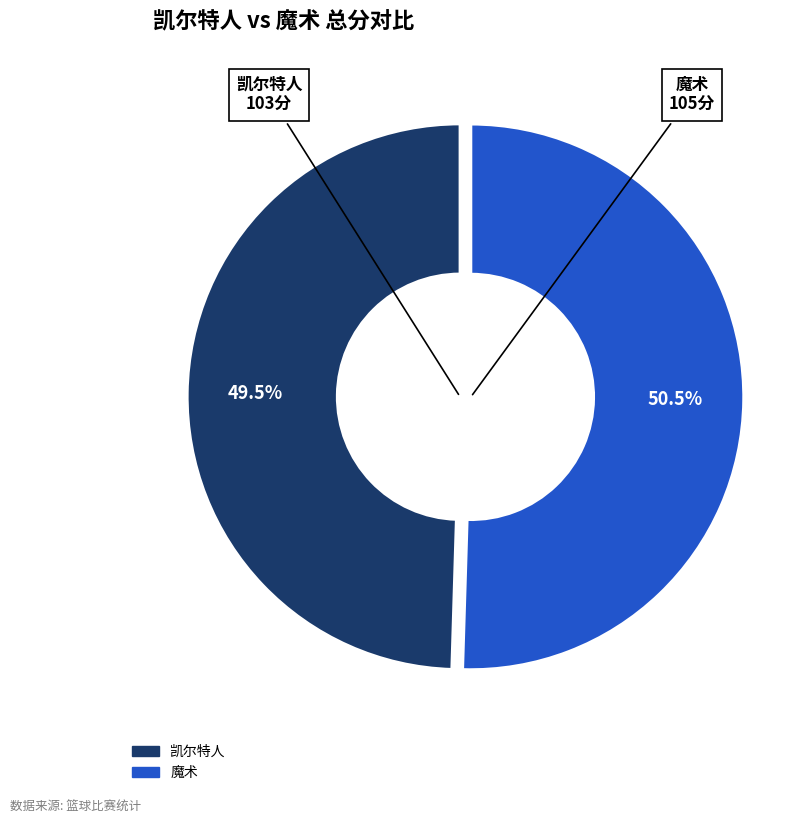

True or false: 魔术 accounts for 60% of the total.

False